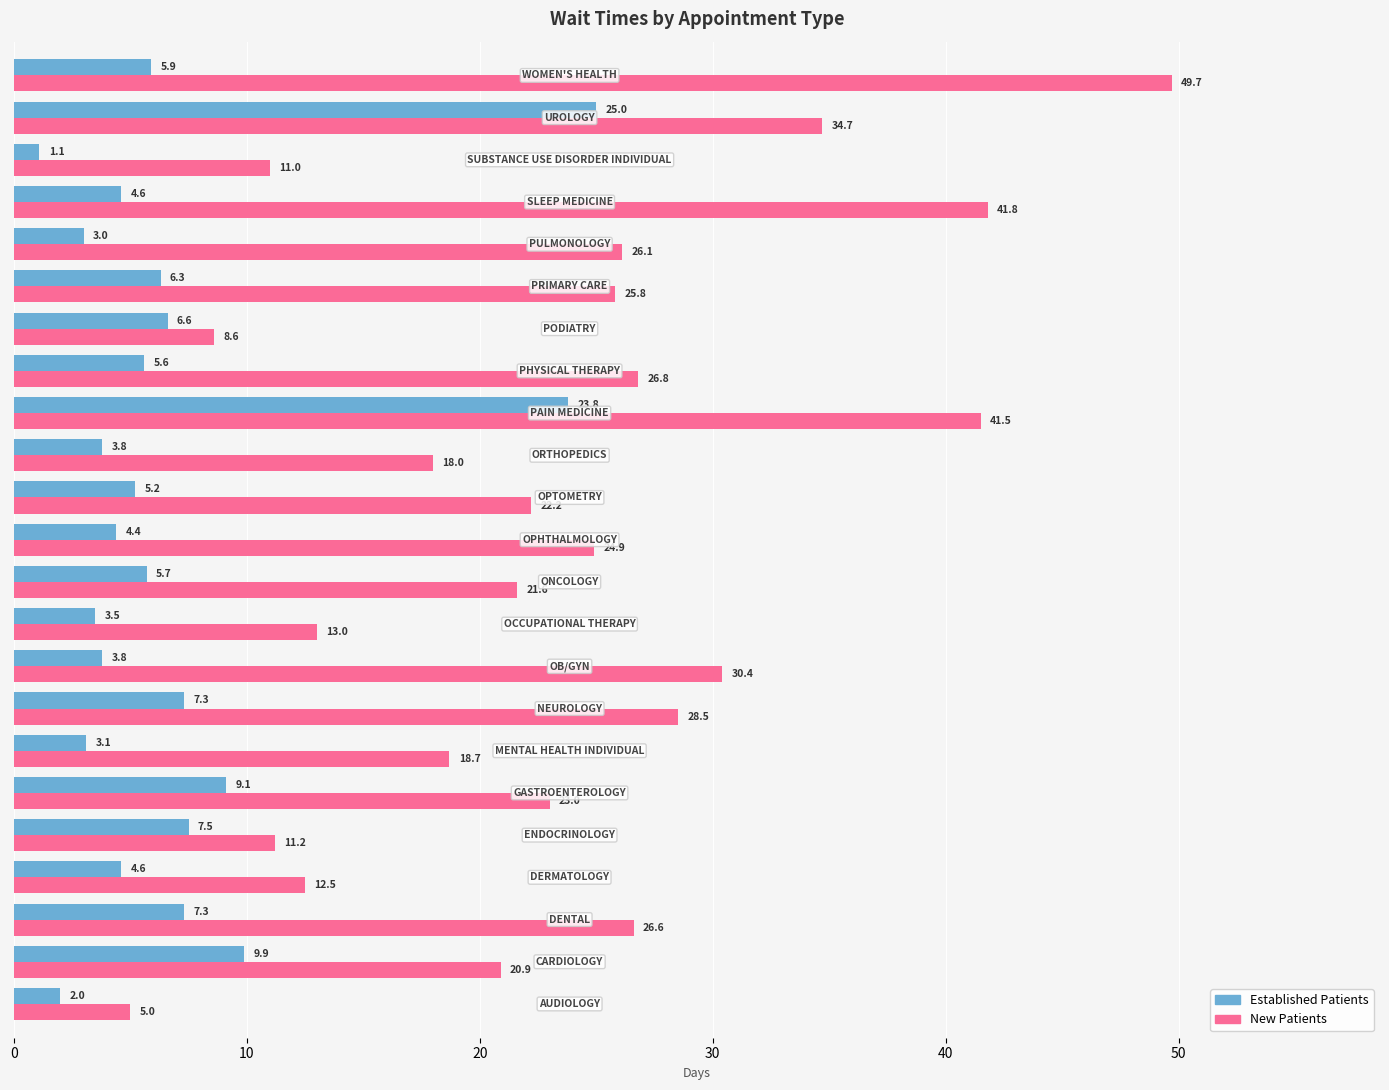

What is the greatest value displayed?

49.7